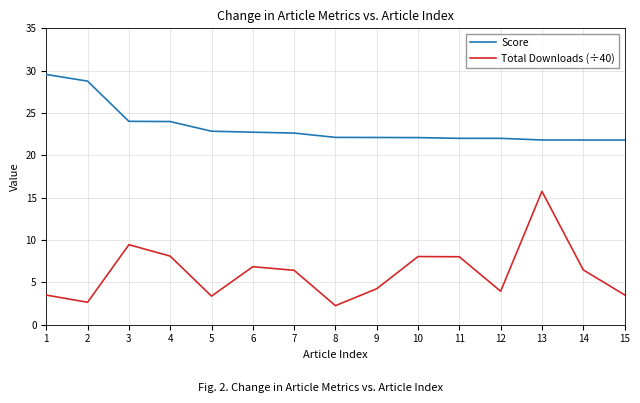

What are all the series names shown in the legend?

Score, Total Downloads (÷40)